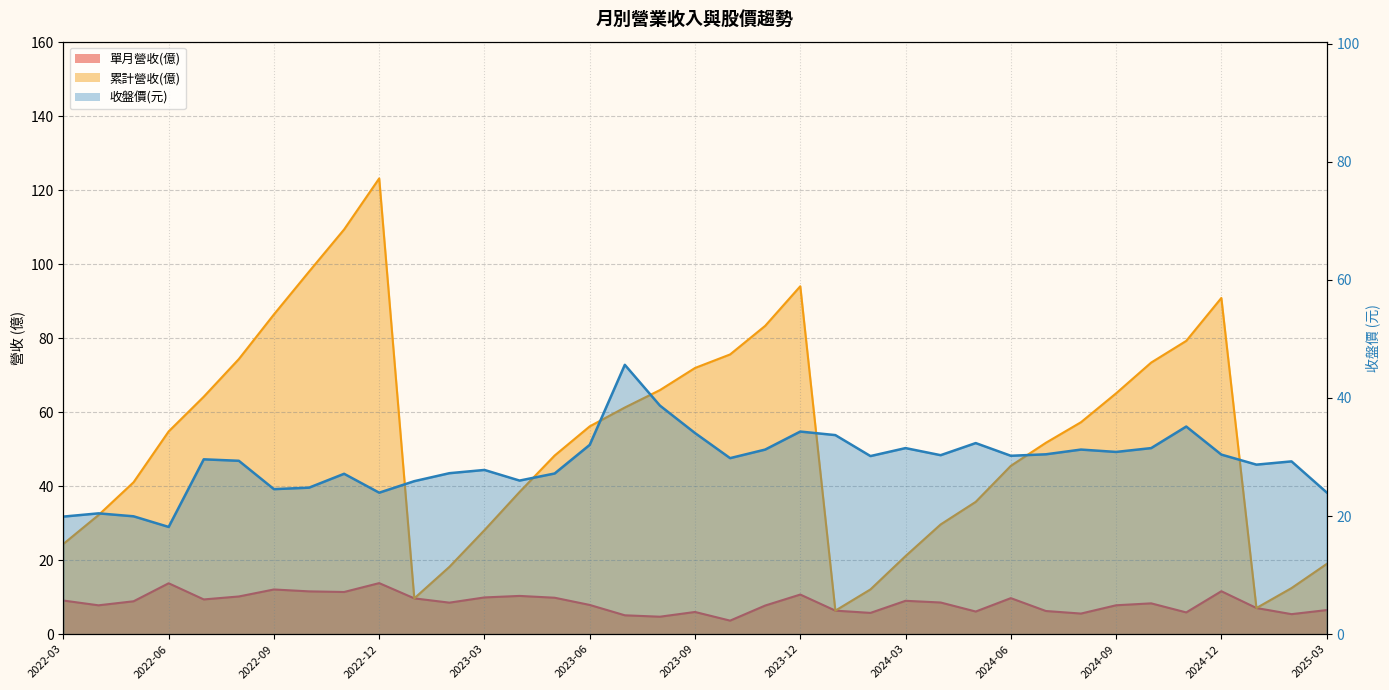

Between 2024-11 and 2023-06, which is larger?

2023-06